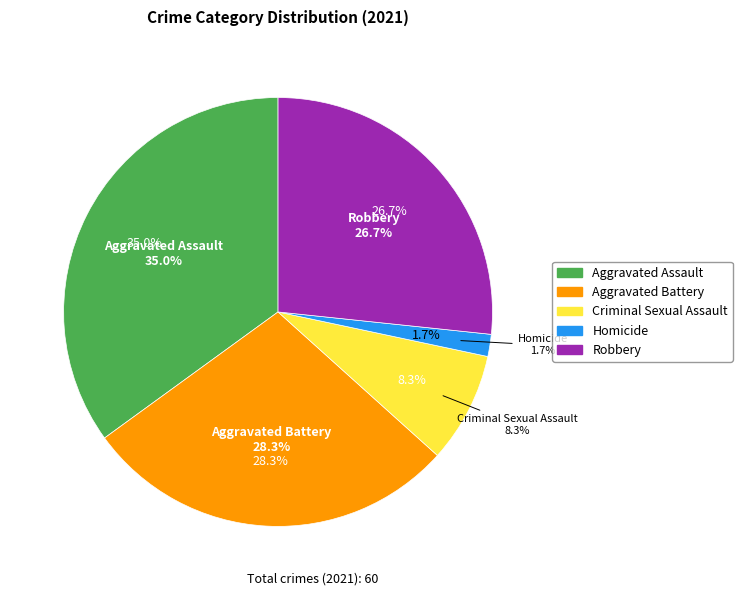

To the nearest percent, what is the combined percentage of Aggravated Assault and Robbery?

62%